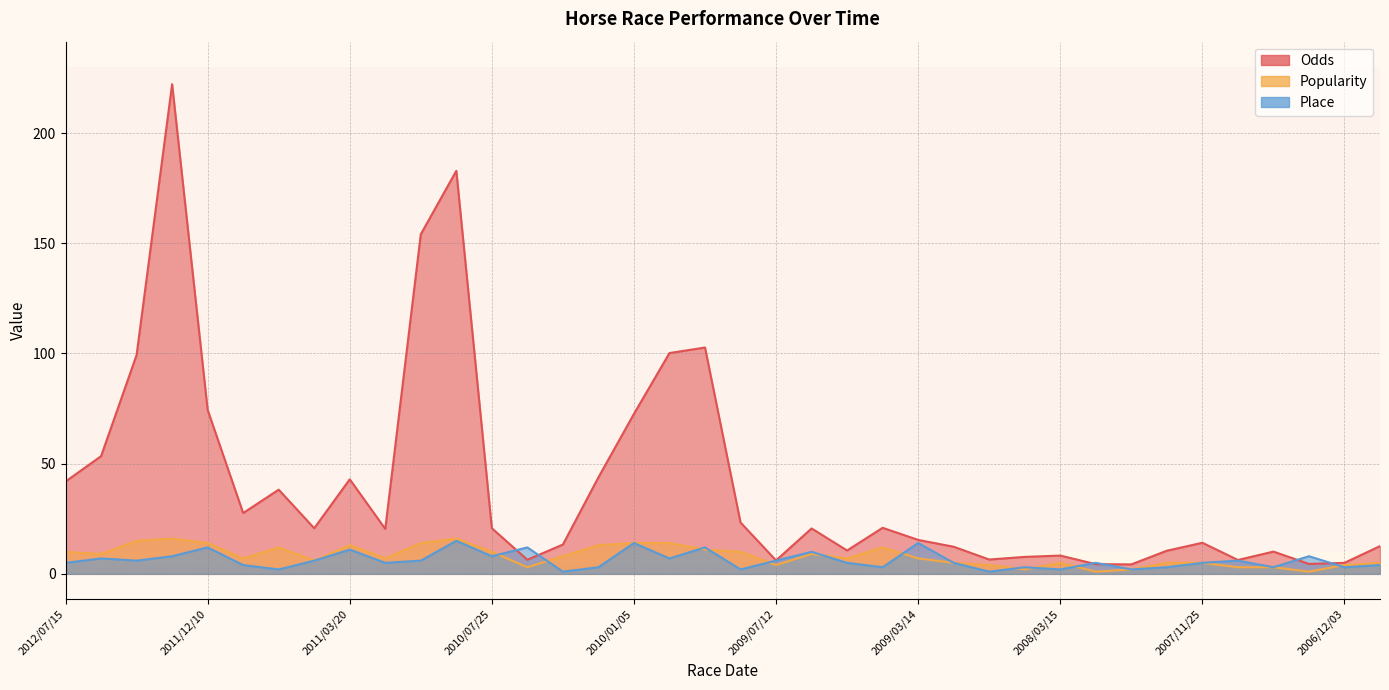

What is the average value of the Odds series?

40.6